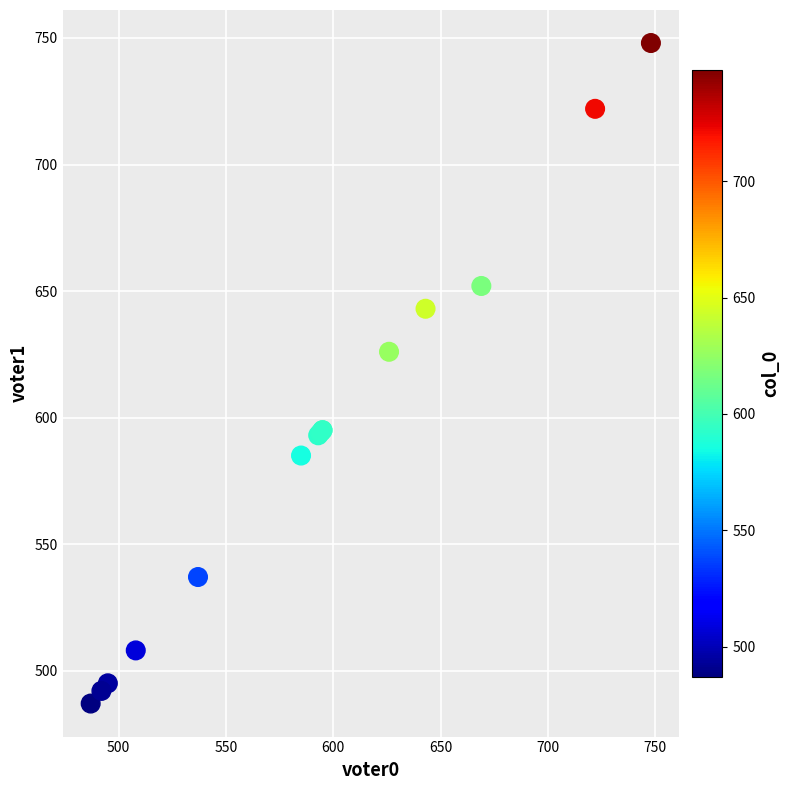

What Y value in the scatter plot is closest to 617?

626